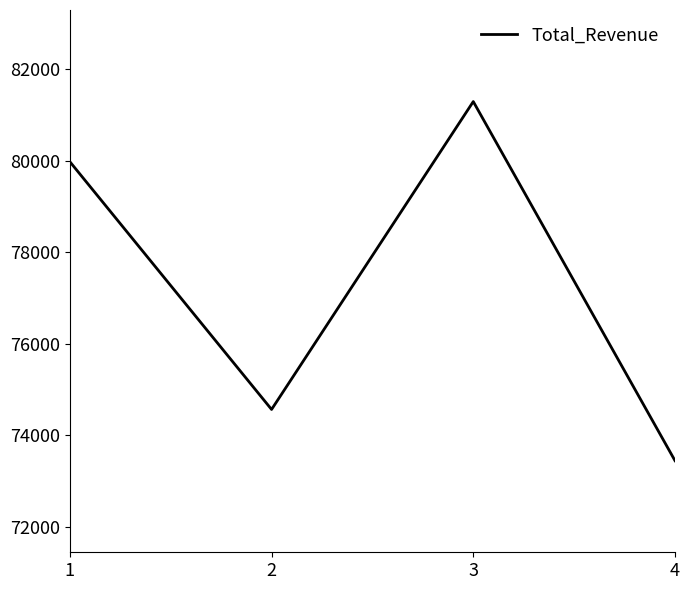

Rank the categories by value from highest to lowest.

3, 1, 2, 4